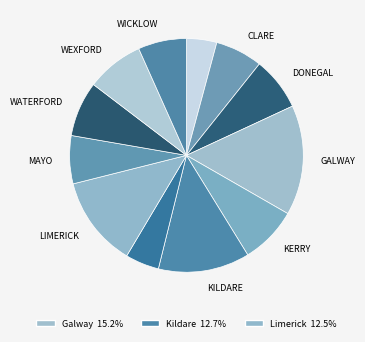

Count the number of slices in the pie.

12